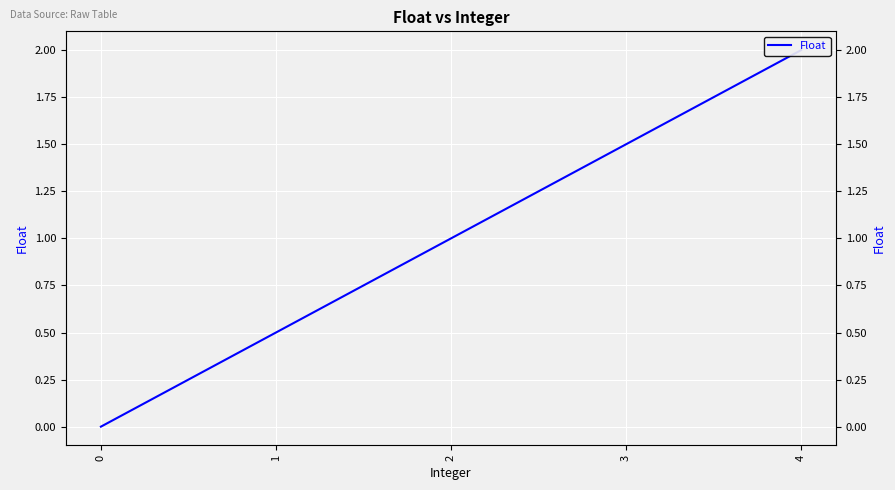

Which category has the highest value across all series?

4